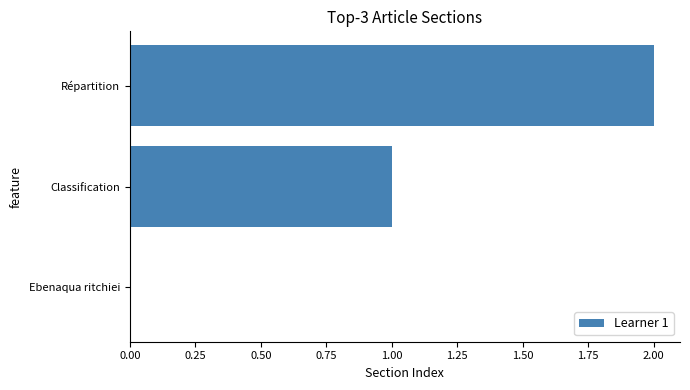

True or false: the data shows -1 at Ebenaqua ritchiei.

False